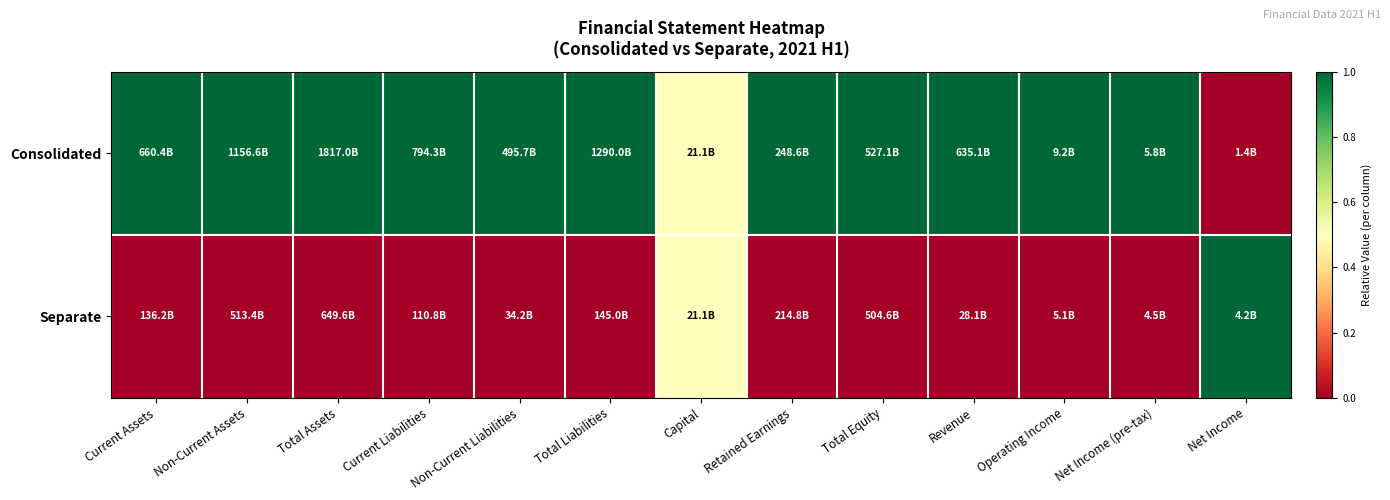

Which series changed the most between Non-Current Liabilities and Net Income (pre-tax)?

Consolidated